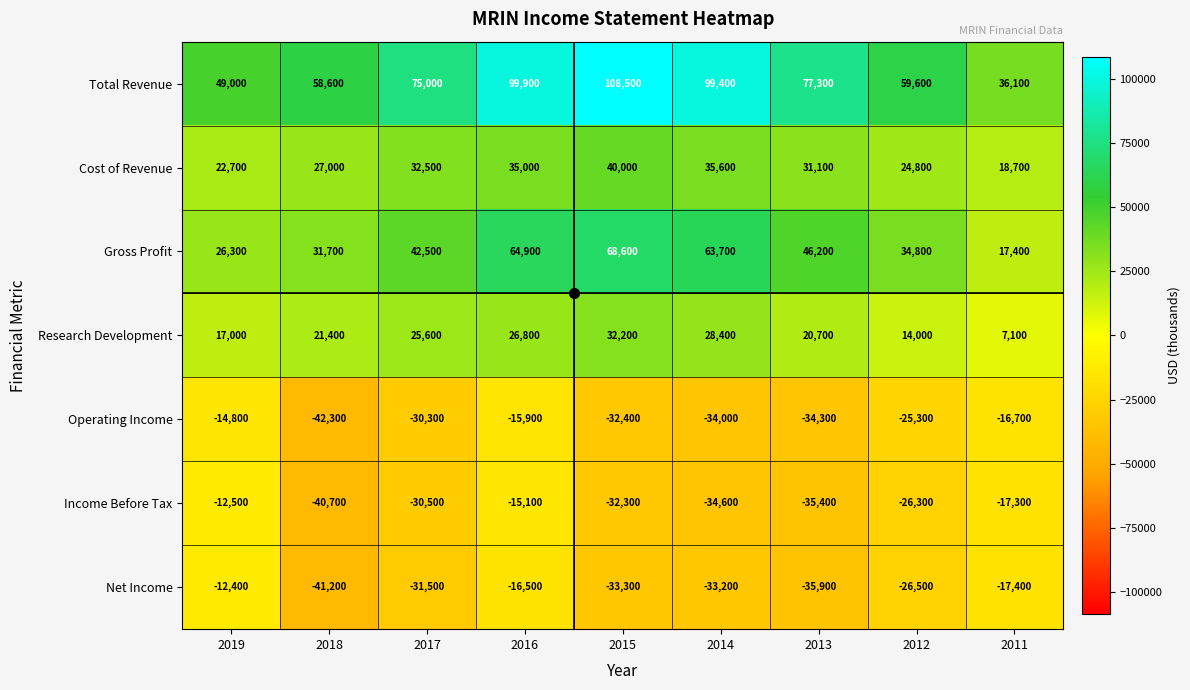

How many distinct data groups are displayed?

7